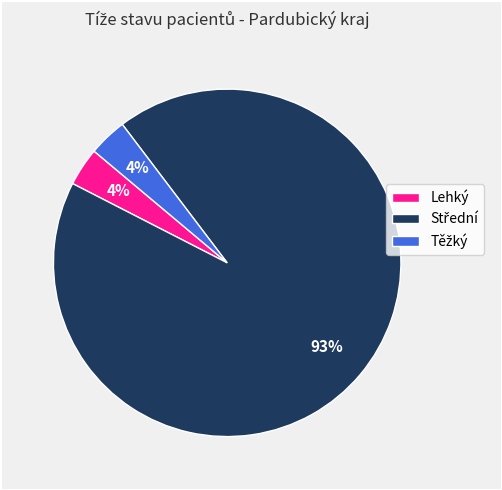

Is it true that Lehký is 14% of the pie?

False